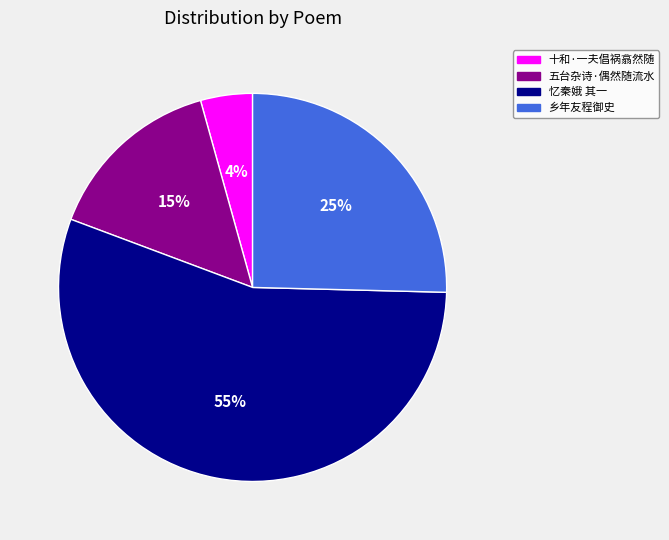

Count the number of slices in the pie.

4